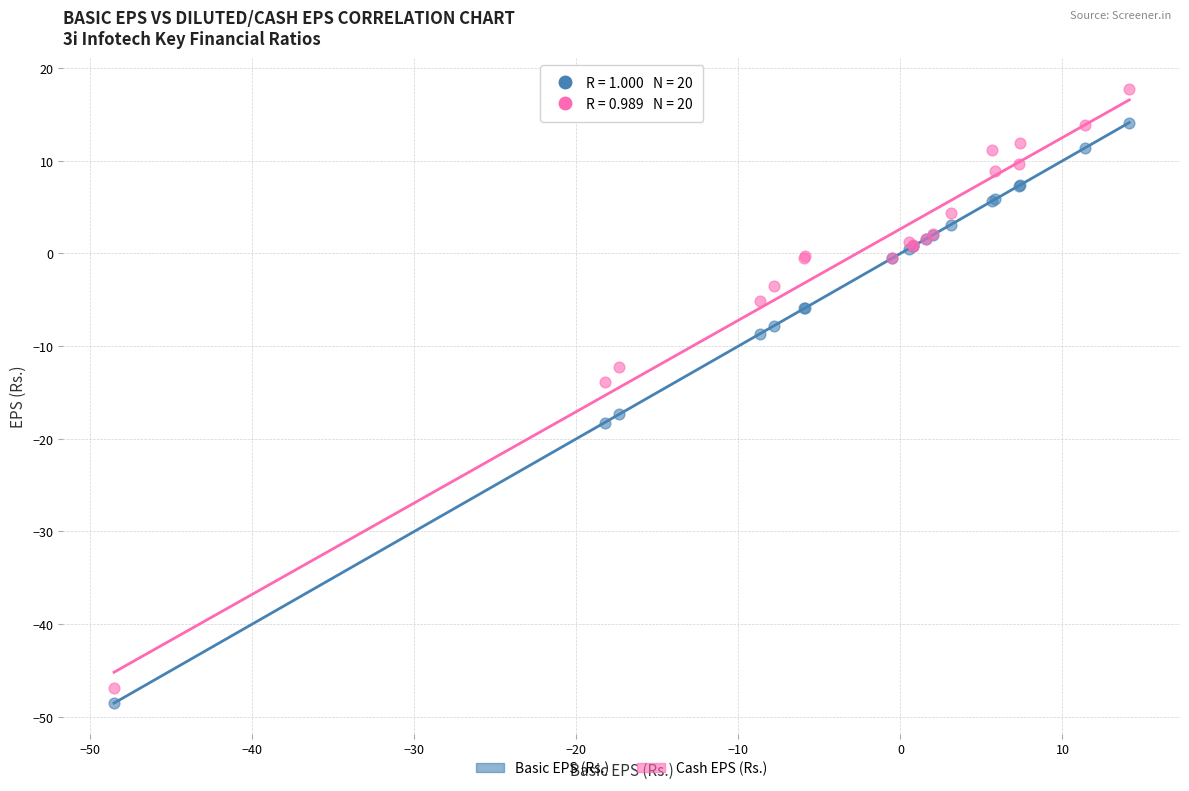

Which series contains the highest Y value?

Cash EPS (Rs.)